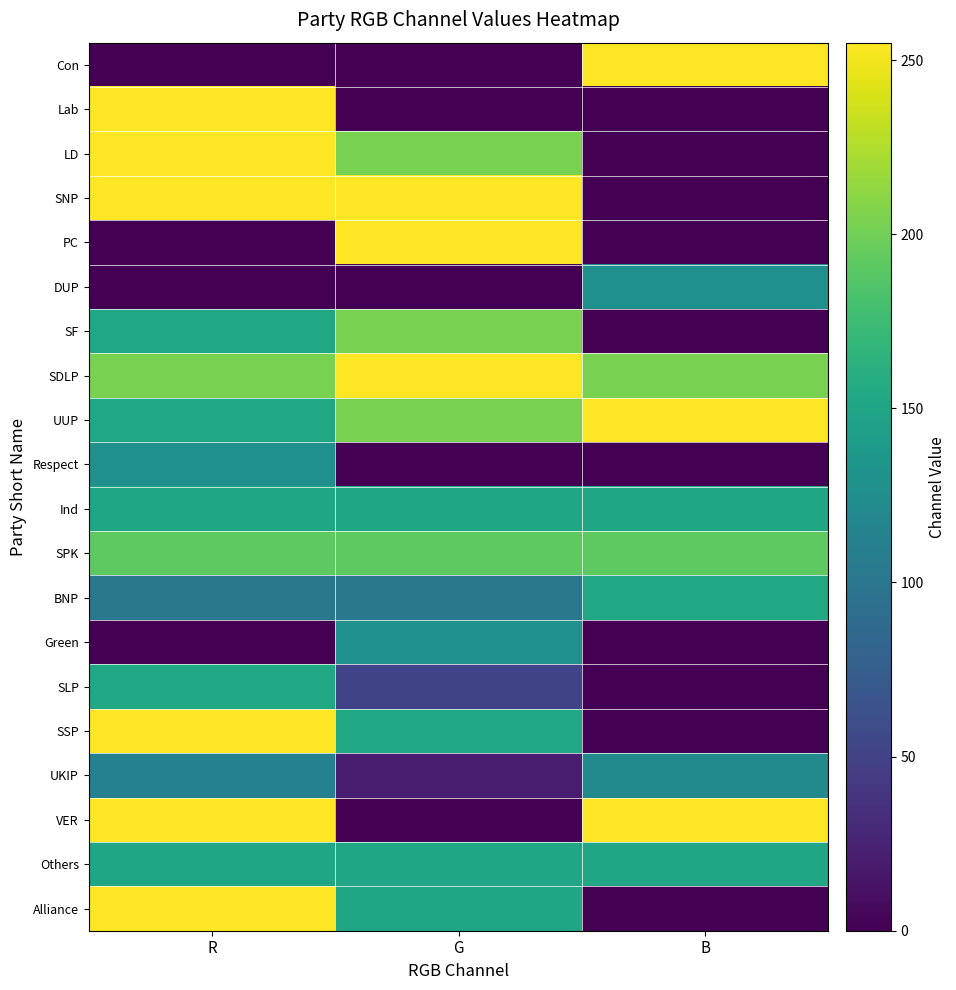

Reading right to left, extract all data points from this chart.

Con: B=255	G=0	R=0
Lab: B=0	G=0	R=255
LD: B=0	G=204	R=255
SNP: B=0	G=255	R=255
PC: B=0	G=255	R=0
DUP: B=128	G=0	R=0
SF: B=0	G=204	R=153
SDLP: B=204	G=255	R=204
UUP: B=255	G=204	R=153
Respect: B=0	G=0	R=128
Ind: B=150	G=150	R=150
SPK: B=192	G=192	R=192
BNP: B=153	G=102	R=102
Green: B=0	G=128	R=0
SLP: B=0	G=51	R=153
SSP: B=0	G=153	R=255
UKIP: B=122	G=20	R=112
VER: B=255	G=0	R=255
Others: B=150	G=150	R=150
Alliance: B=0	G=150	R=255